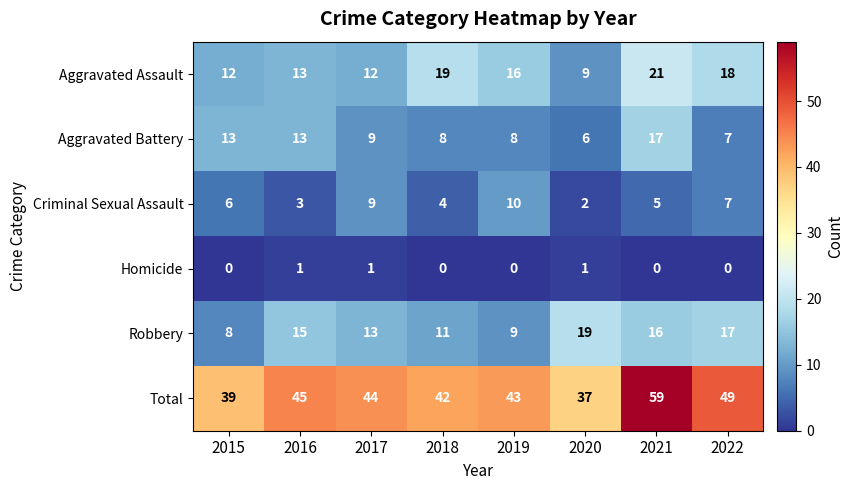

The Homicide series shows 1 at 2016. True or false?

True